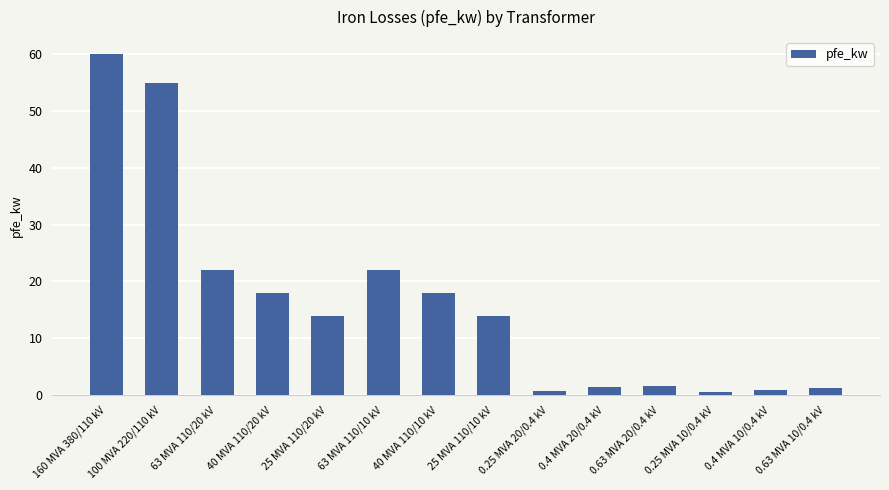

How many data points does each series have?

14